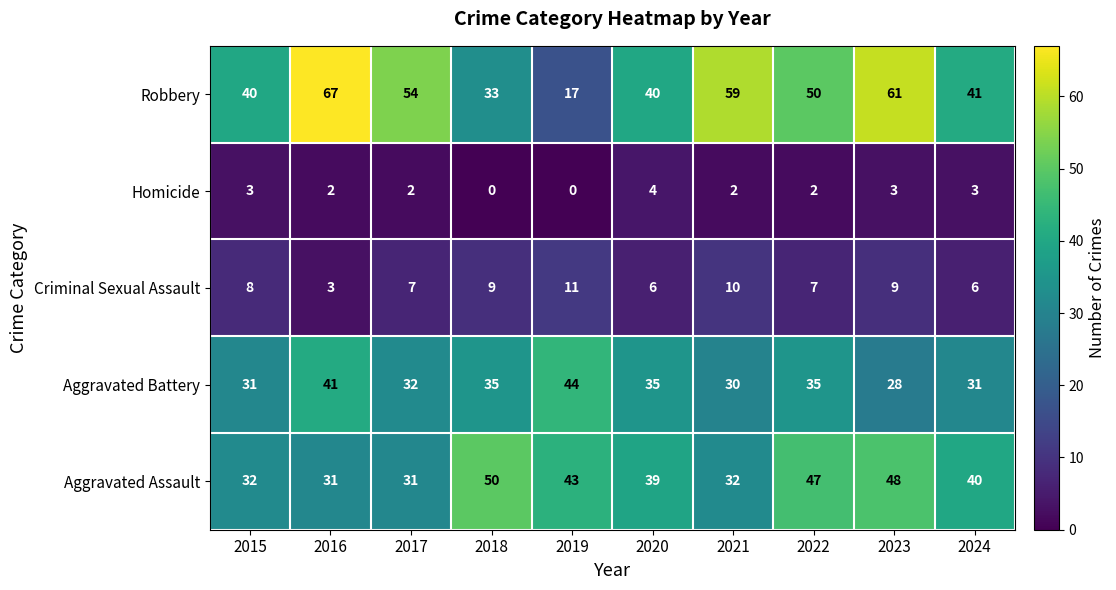

Is it true that Aggravated Battery equals 28 at 2023?

True